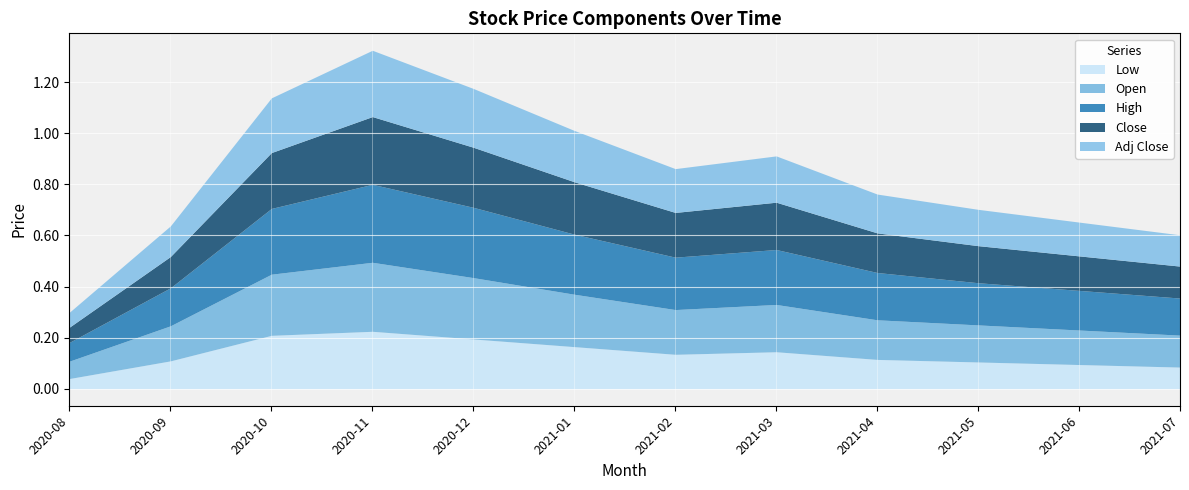

What is the value of the Adj Close point at the 8th from the left?

0.2